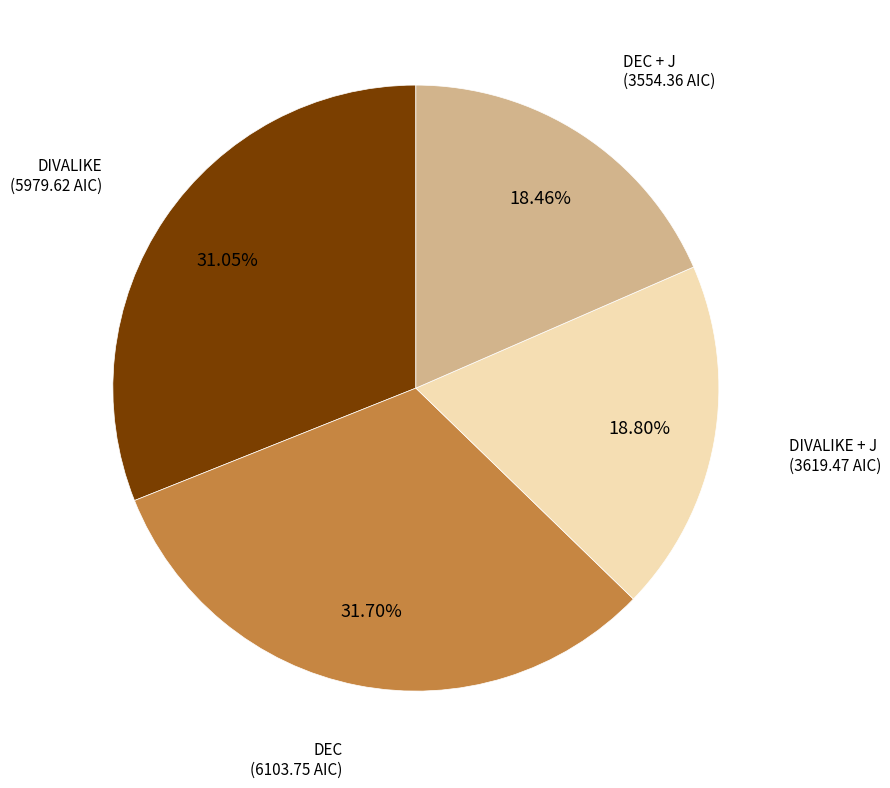

To the nearest percent, what is the average slice percentage?

25%